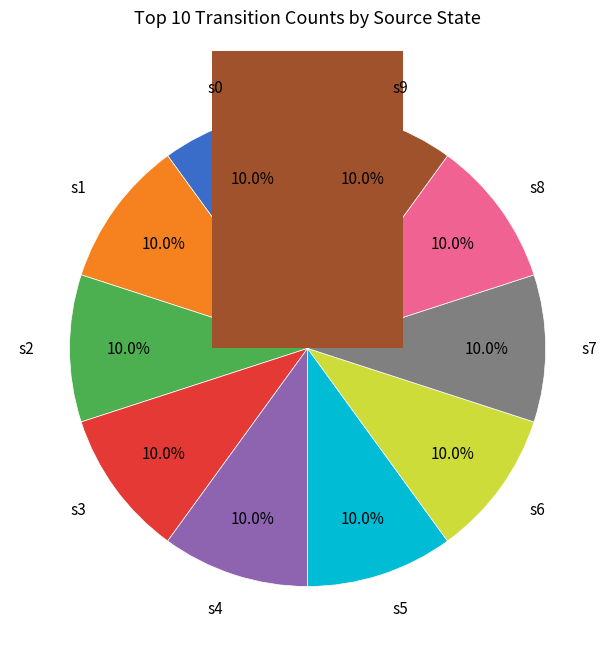

Between 2 and 1, which is larger?

2